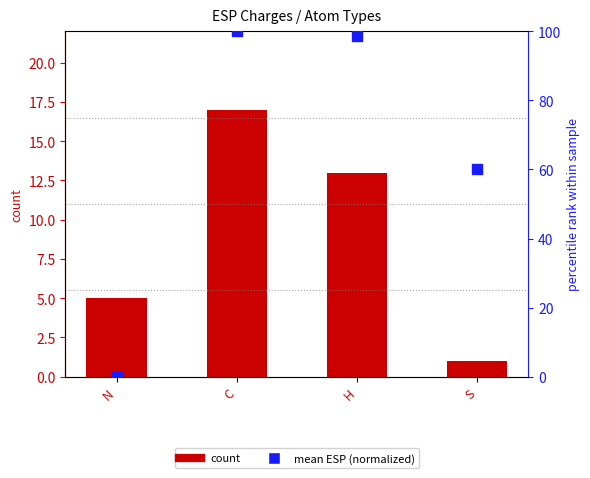

At which category is the sum across all series the highest?

C